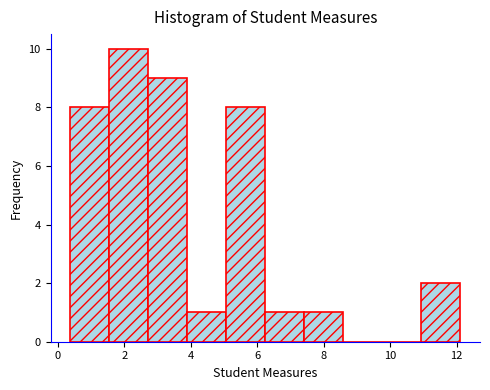

Reading left to right, list every bar in this chart as the range it spans on the x-axis followed by its height. Neither the bar edges nor the heights are printed on the chart, so give them approximately, as read against the axes.

0.4 to 1.6: 8
1.6 to 2.8: 10
2.8 to 3.8: 9
3.8 to 5.0: 1
5.0 to 6.2: 8
6.2 to 7.4: 1
7.4 to 8.6: 1
8.6 to 9.8: 0
9.8 to 11.0: 0
11.0 to 12.2: 2